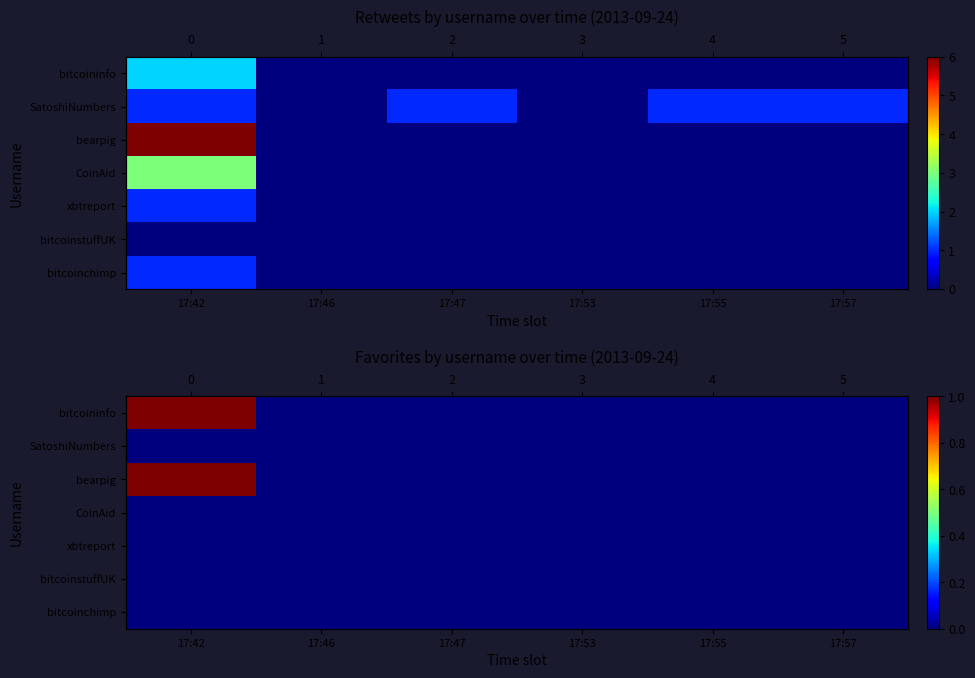

The value of xbtreport at 17:47 is 0. True or false?

True